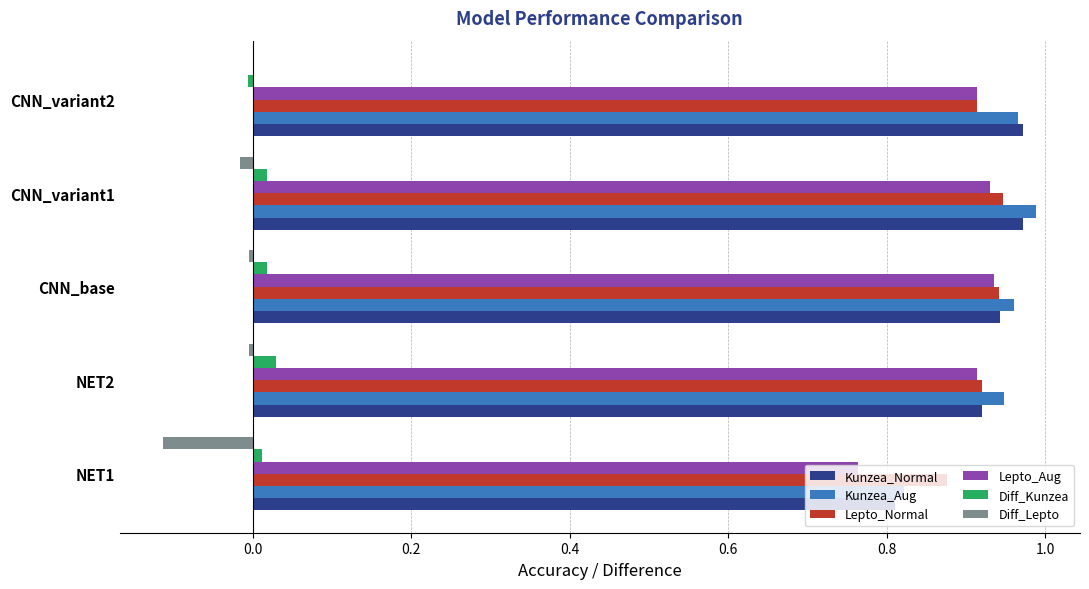

Is the value of Lepto_Normal at CNN_variant1 greater than the value of Diff_Kunzea at NET2?

Yes